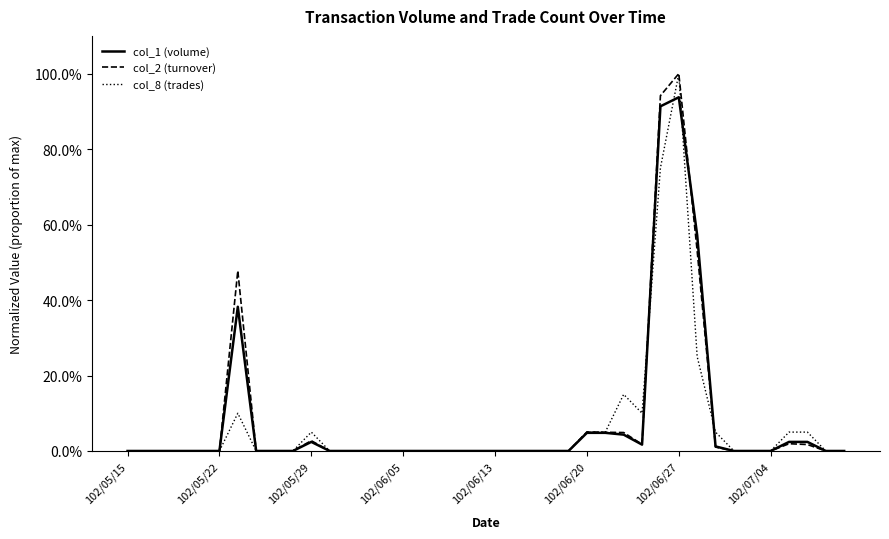

At which label is col_8 (trades) closest to 0?

102/05/15